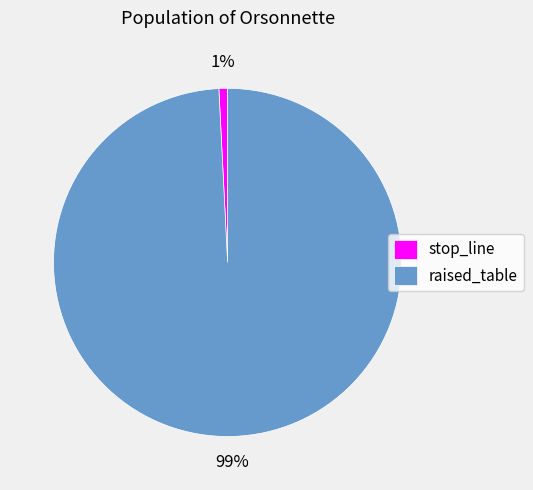

Count the number of slices in the pie.

2